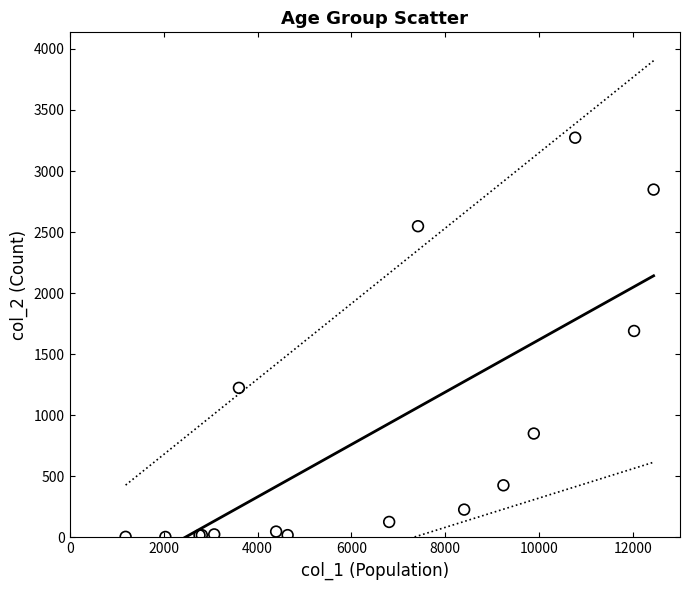

What Y value in the scatter plot is closest to 1638?

1690